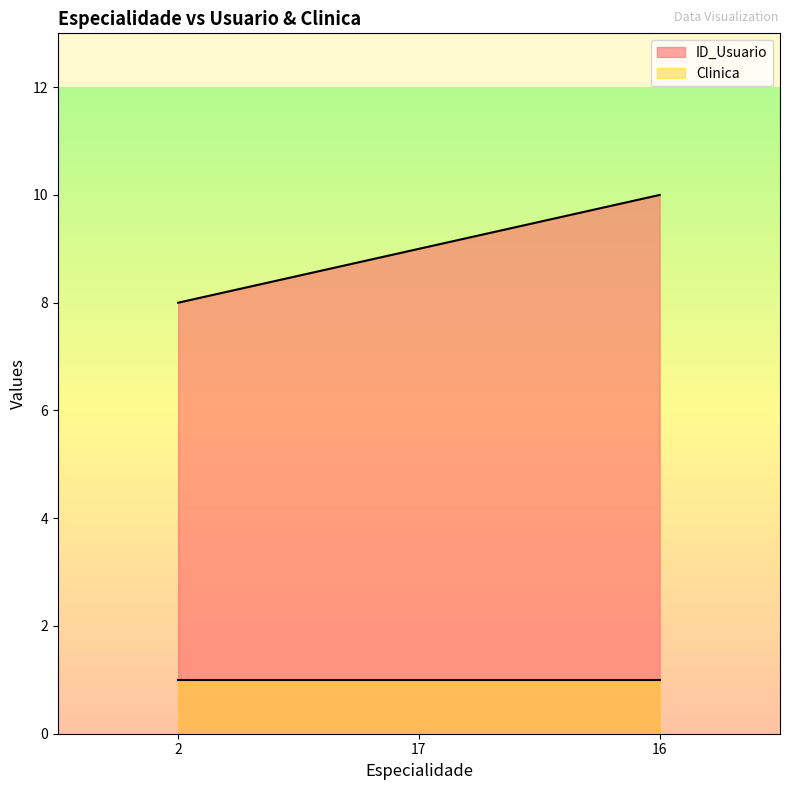

True or false: the data shows 17 at 16.

False